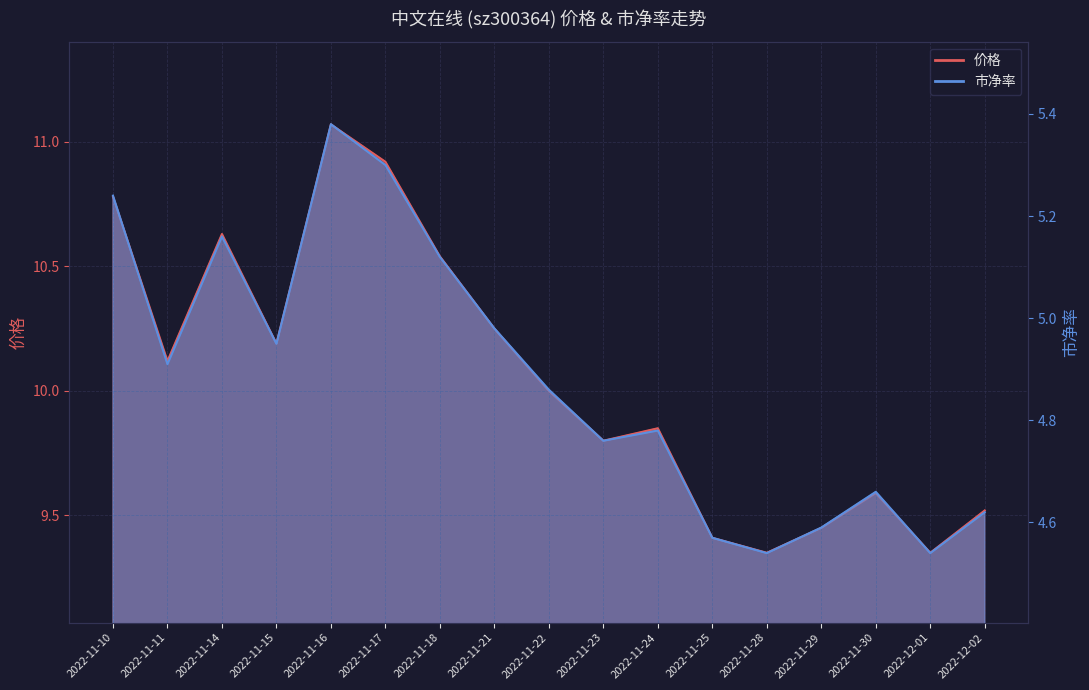

Rank the series at 2022-12-02 from highest to lowest value.

价格, 市净率